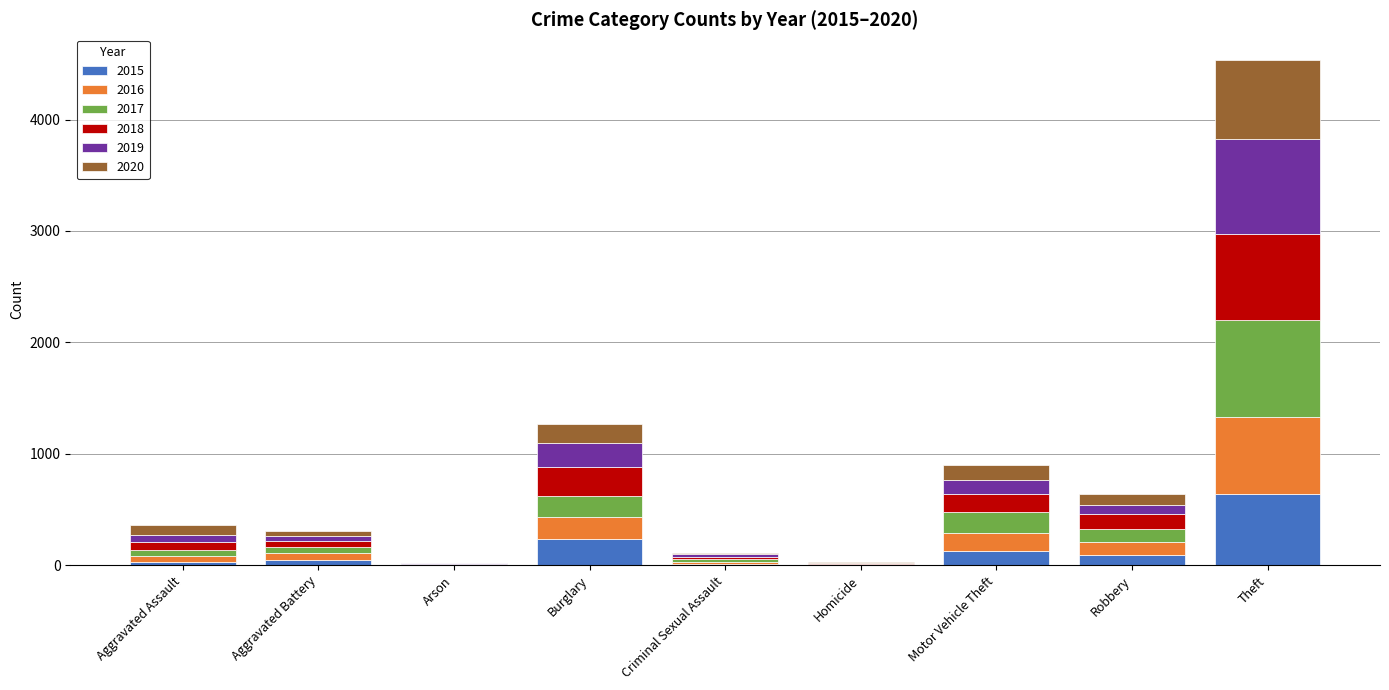

At which category is the sum across all series the highest?

Theft